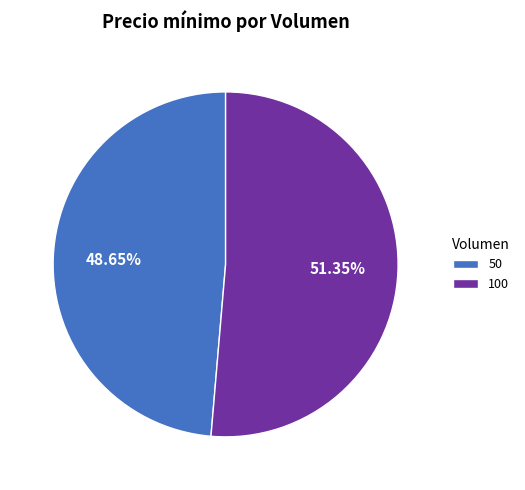

To the nearest percent, what portion does 100 represent?

51%